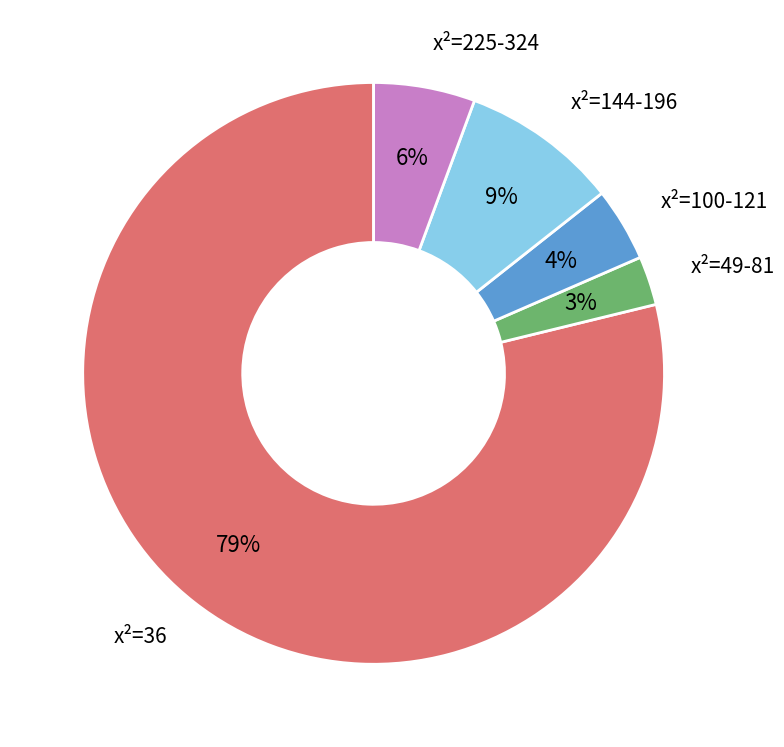

The x²=49-81 slice represents 10% of the pie. True or false?

False